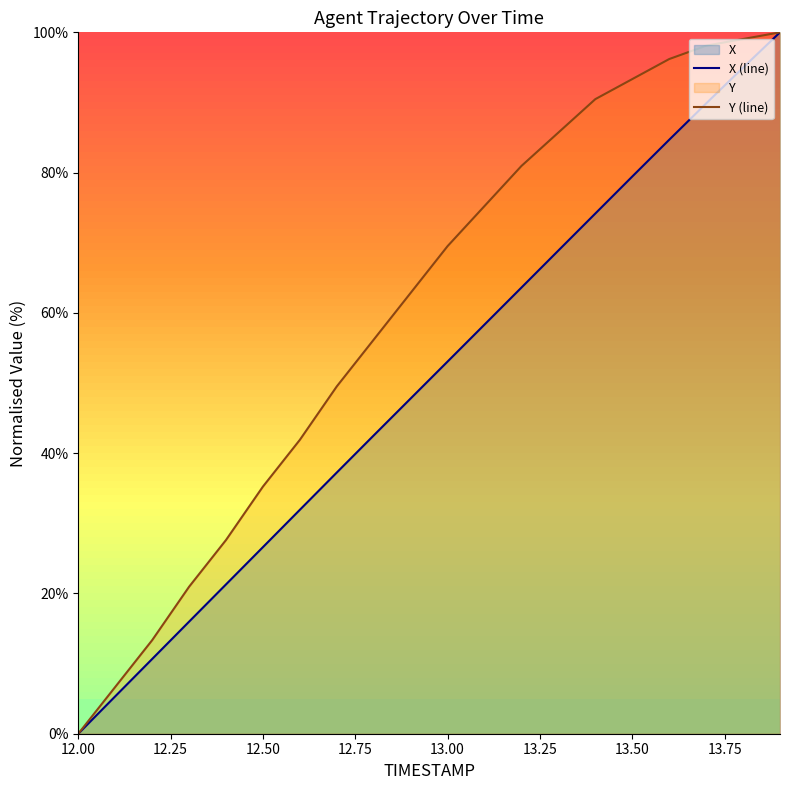

What is the difference between the maximum and minimum values in the X (line) series?

100.0